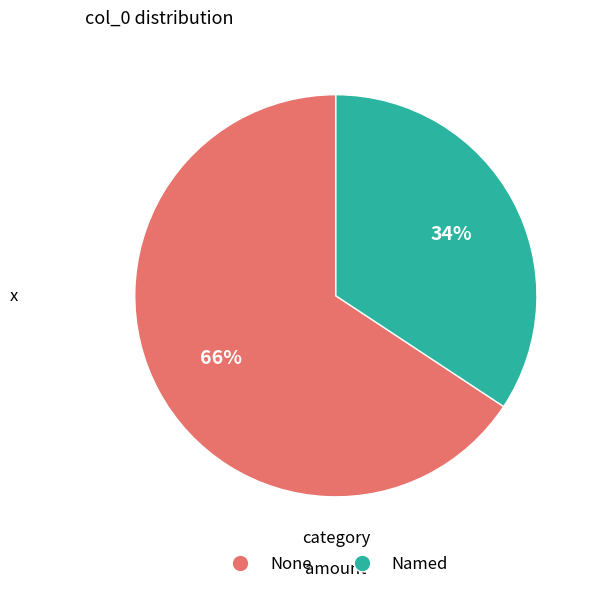

Combined, do Named and None account for over 50%?

Yes